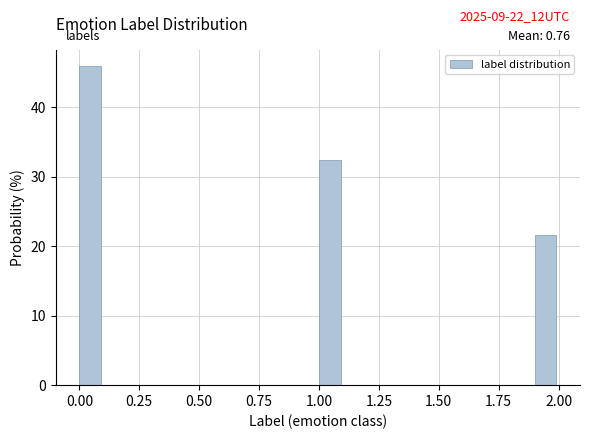

Around what value on the x-axis is the tallest bar? Give the approximate position of its centre, as read against the axis.

0.05